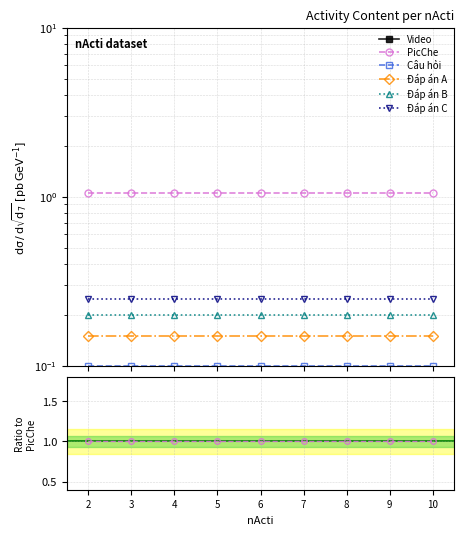

Rank the series at 7 from lowest to highest value.

Video, Câu hỏi, Đáp án A, Đáp án B, Đáp án C, PicChe